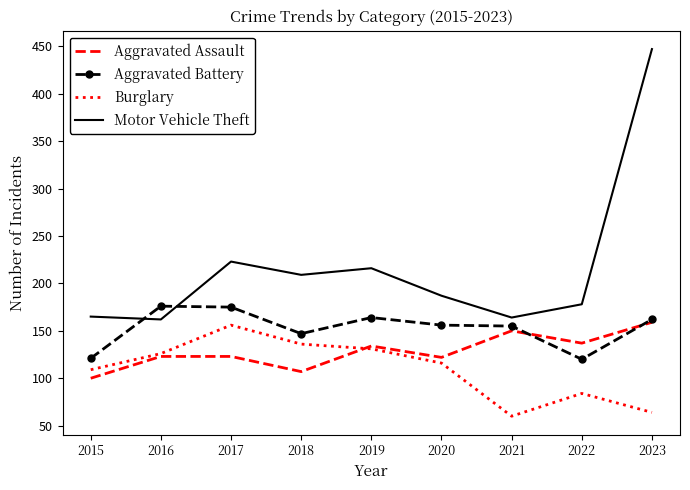

True or false: Aggravated Assault and Aggravated Battery cross at least once.

True